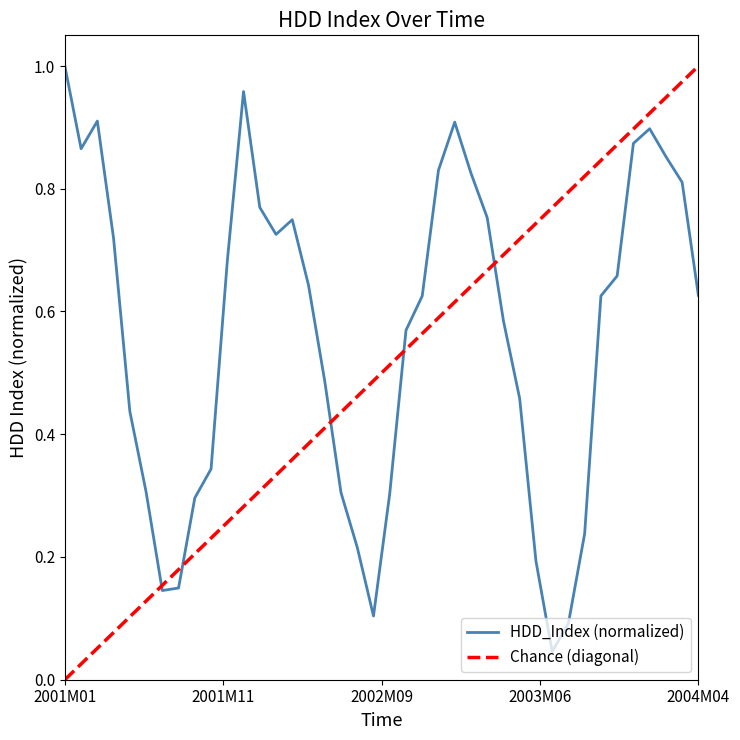

What is the value of the 14th point from the left?

0.7